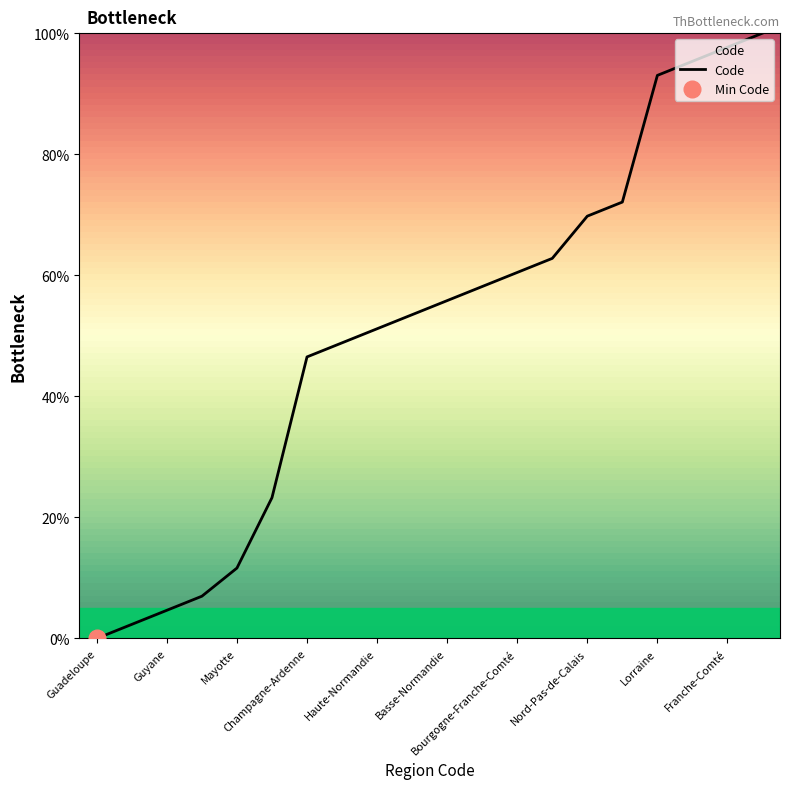

How many data points are less than 55?

10